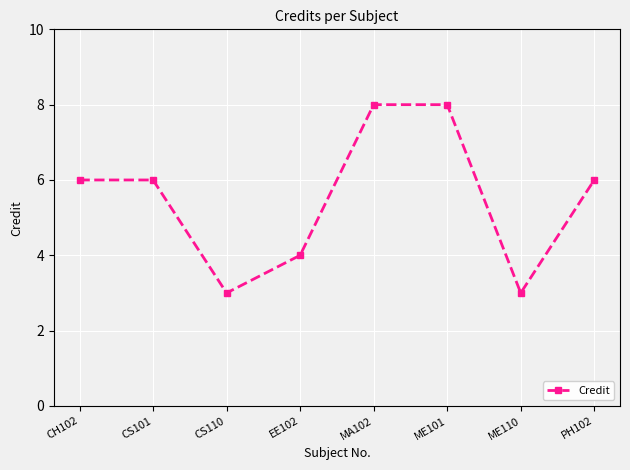

Is it true that the value at CS110 is 3?

True